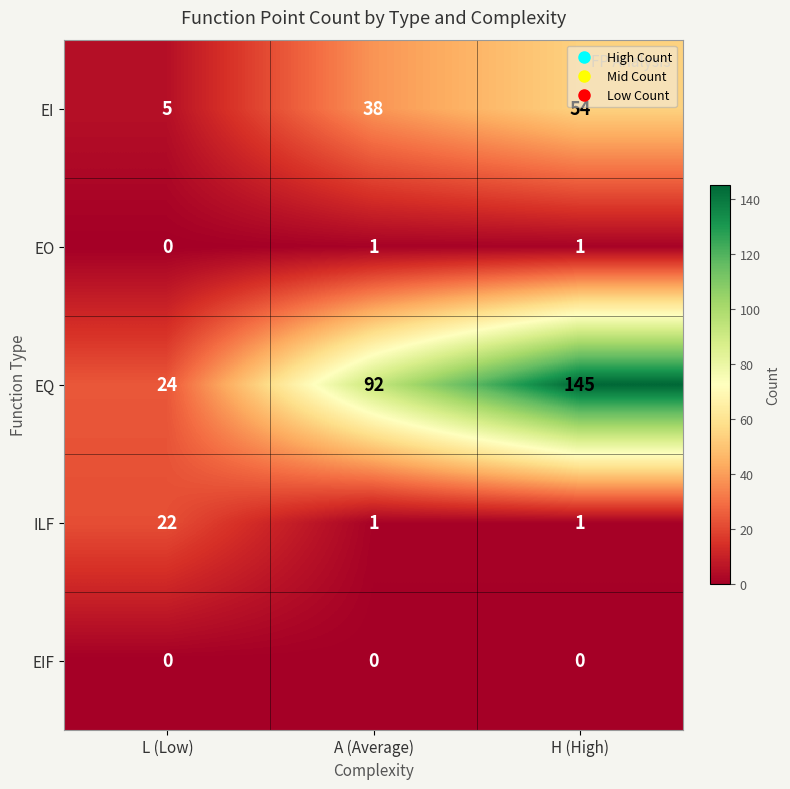

The EIF series shows 0 at L (Low). True or false?

True